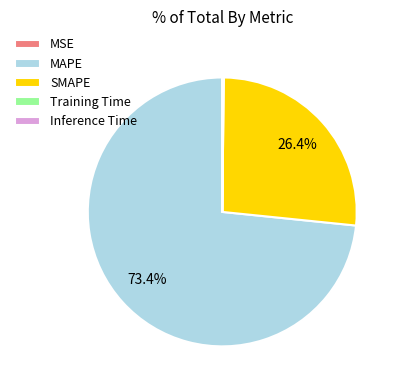

Is there any slice that represents more than half of the pie?

Yes